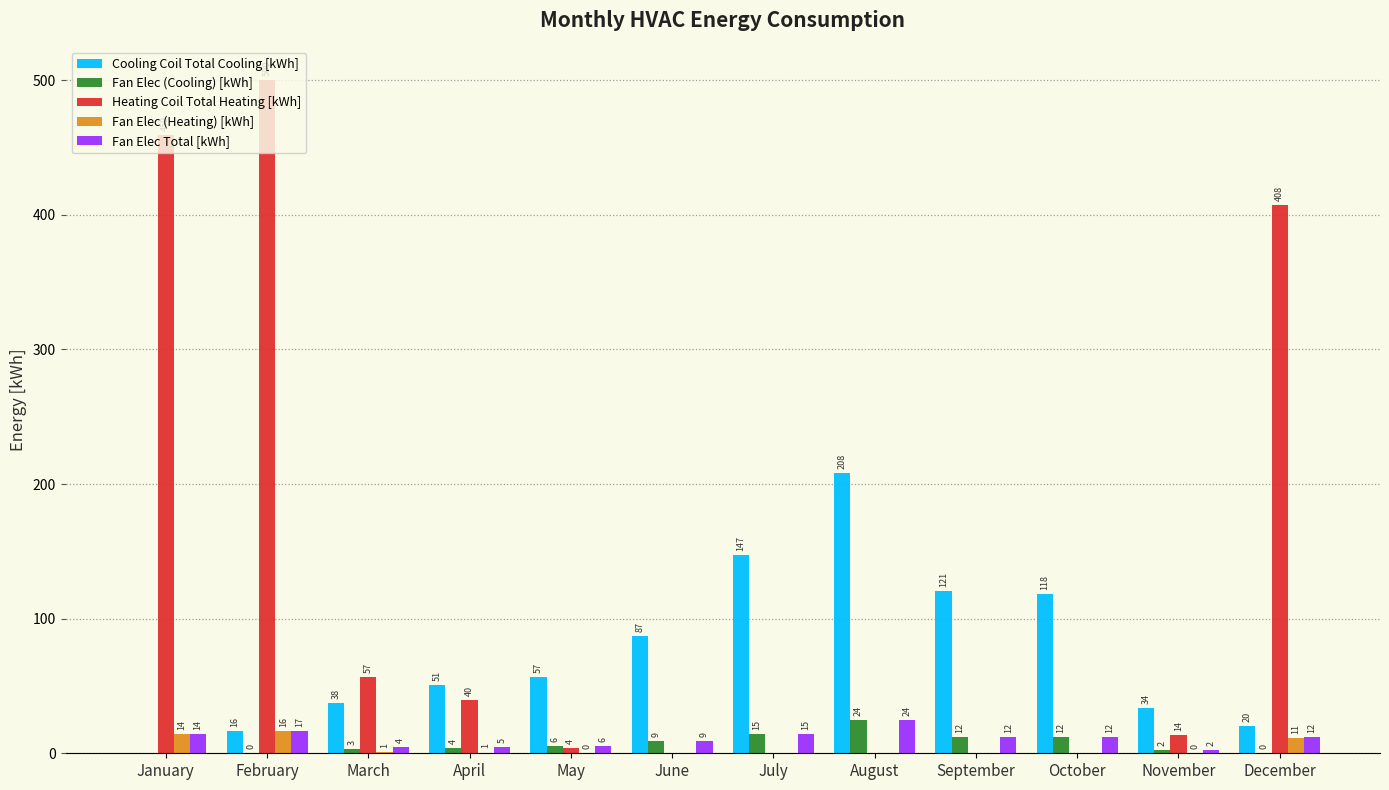

What are all the series names shown in the legend?

Cooling Coil Total Cooling [kWh], Fan Elec (Cooling) [kWh], Heating Coil Total Heating [kWh], Fan Elec (Heating) [kWh], Fan Elec Total [kWh]